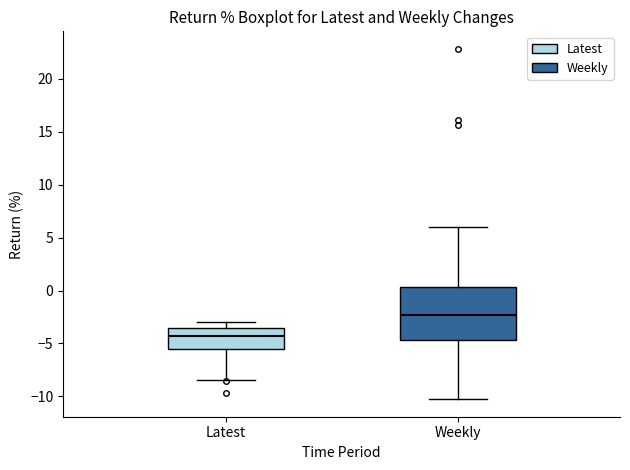

Which box is the tallest, from its lower edge to its upper edge?

Weekly